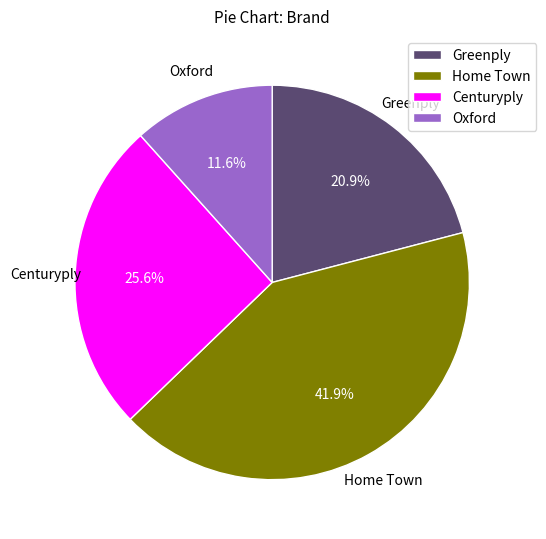

Does any single category account for the majority?

No